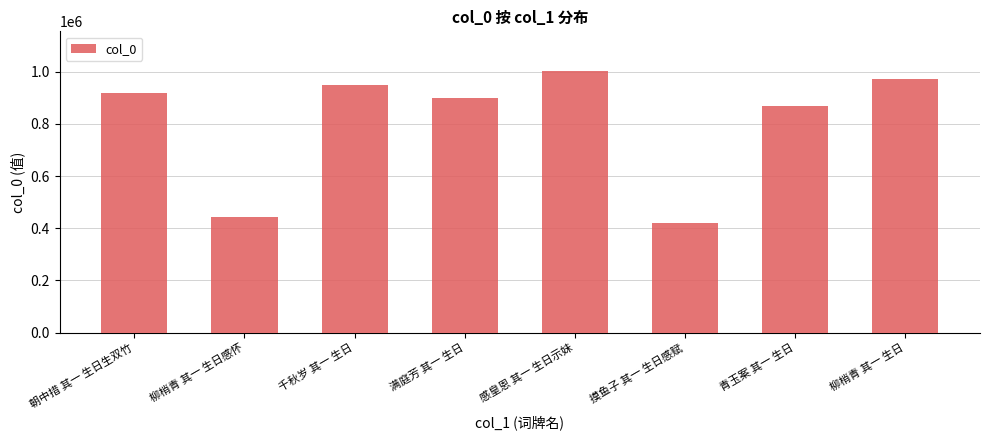

What is the sum of the values at 青玉案 其一 生日 and 柳梢青 其一 生日感怀?

1312696